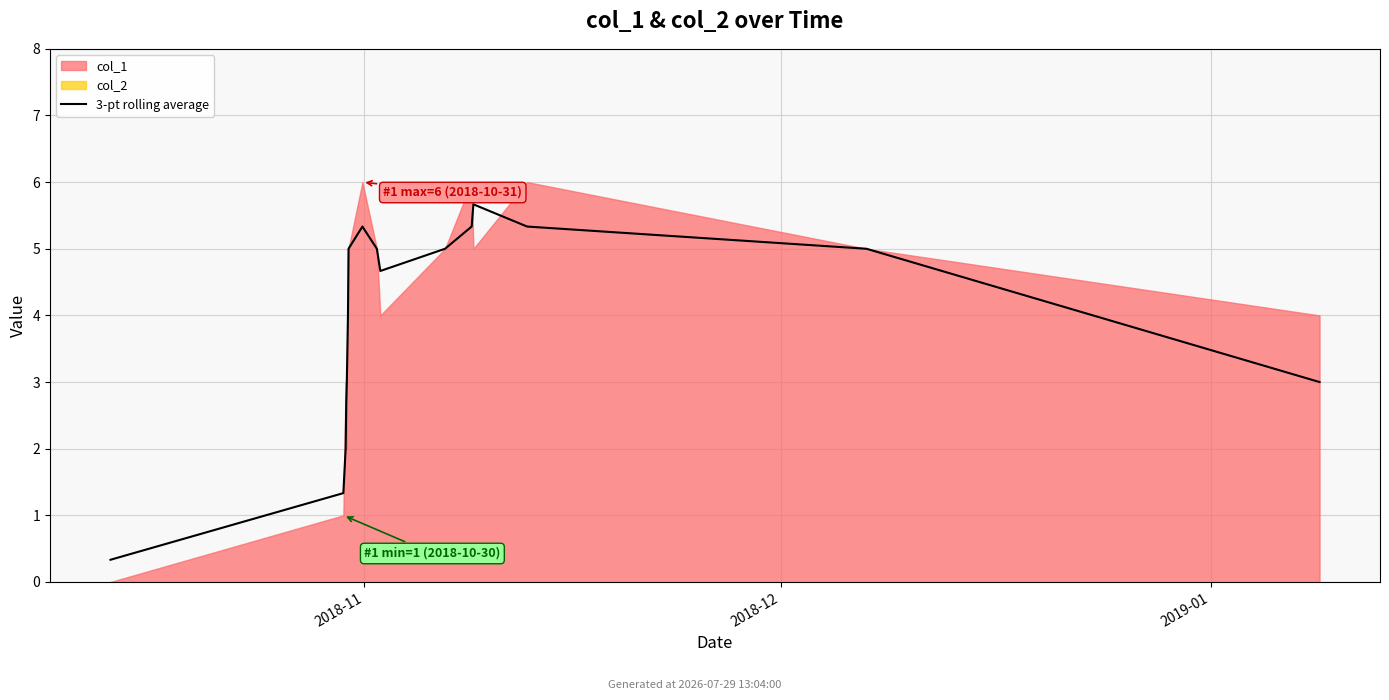

The value at 9 is 4.7. True or false?

True